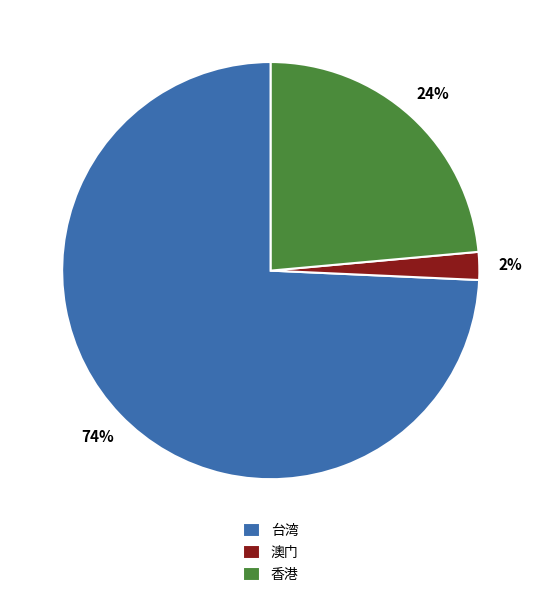

What is the majority slice?

台湾